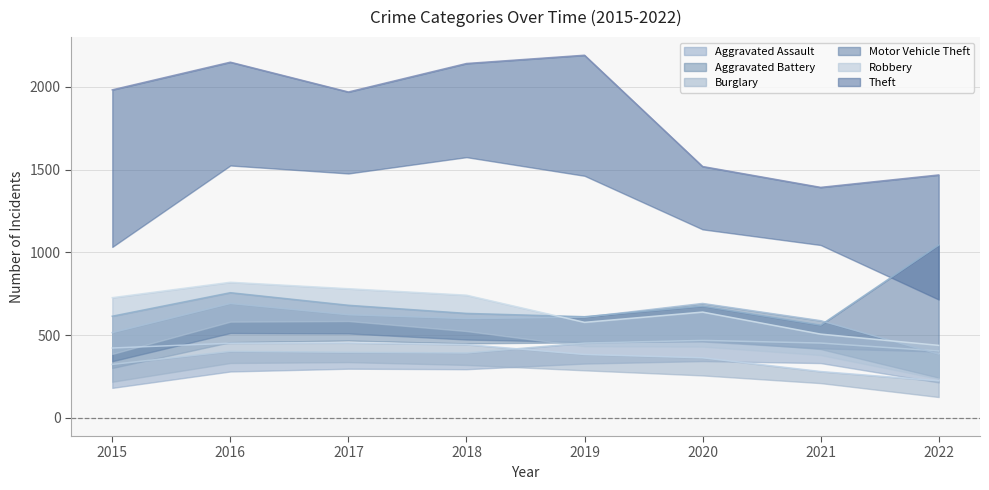

Count the number of categories in the chart.

8